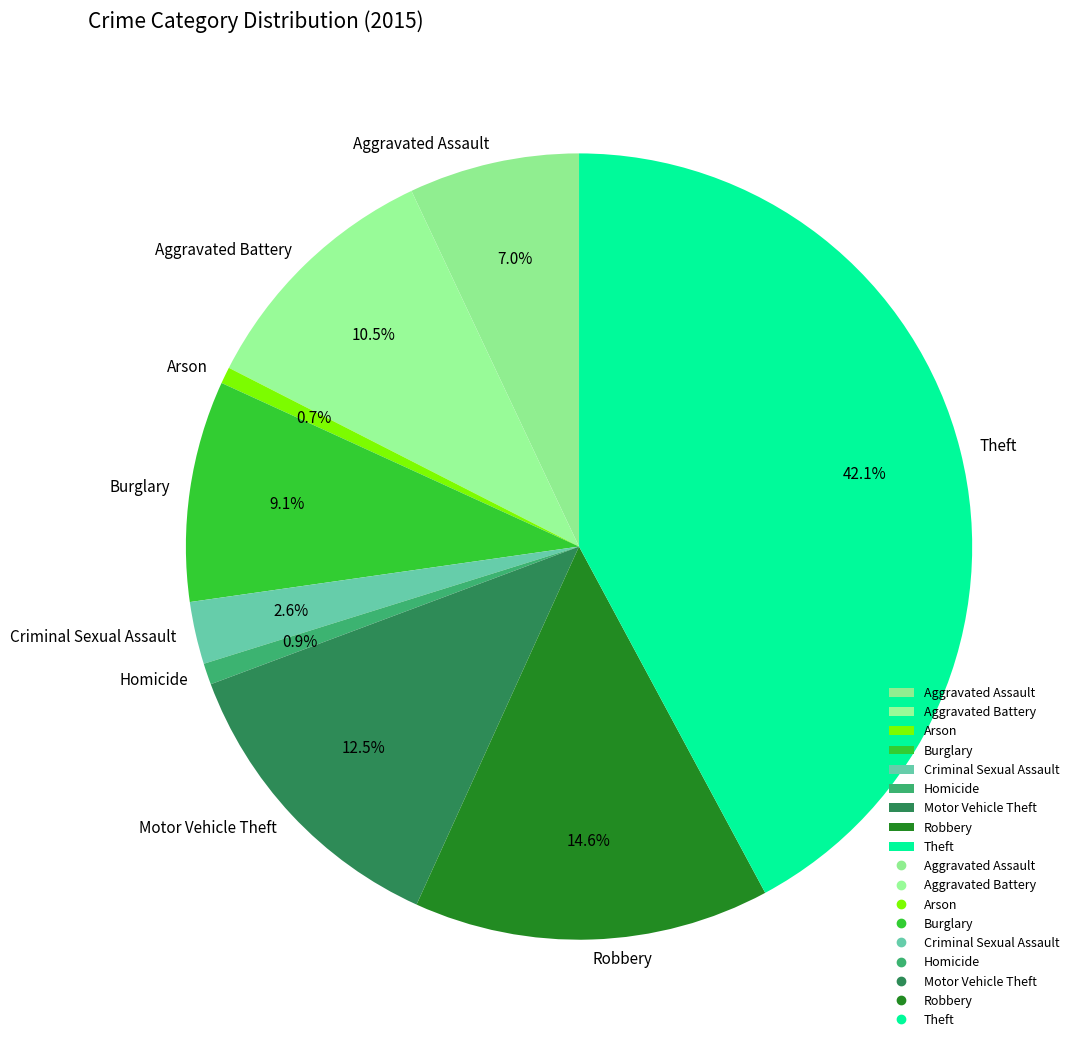

Does Theft account for over 50% of the chart?

No